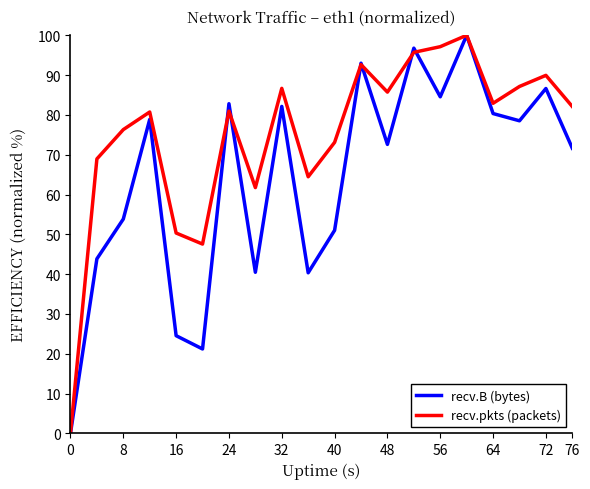

Does the chart display data point markers on the line(s)?

No